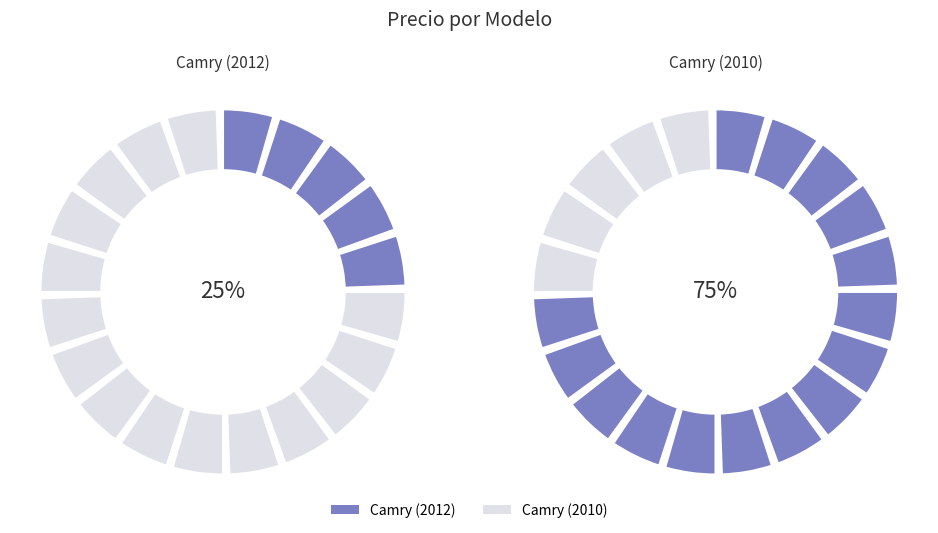

How many segments does this pie chart have?

2